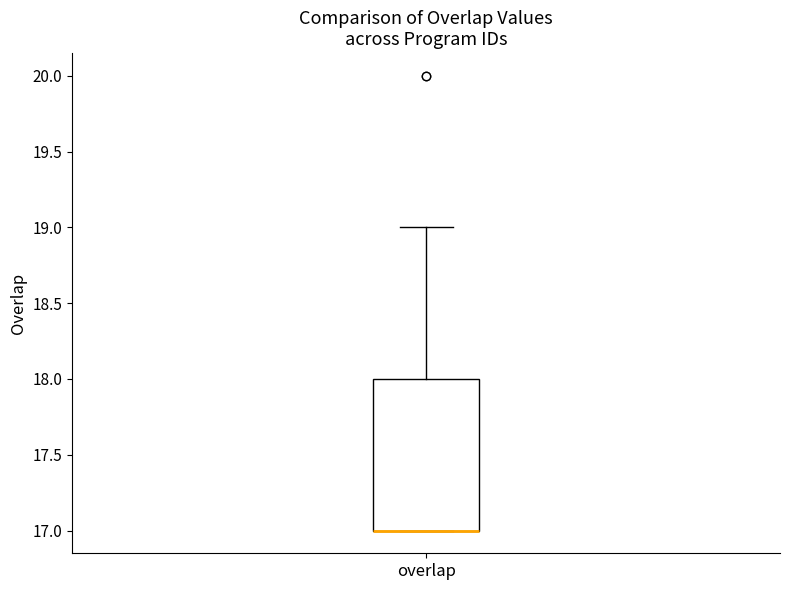

Transcribe this box plot: give where the median line is, the range the box spans, and where the two whiskers end, as read against the y-axis. The values are not printed on the chart, so give them approximately, as read against the axis.

median 17 (drawn on the box's lower edge), box 17 to 18, whiskers 17 to 19